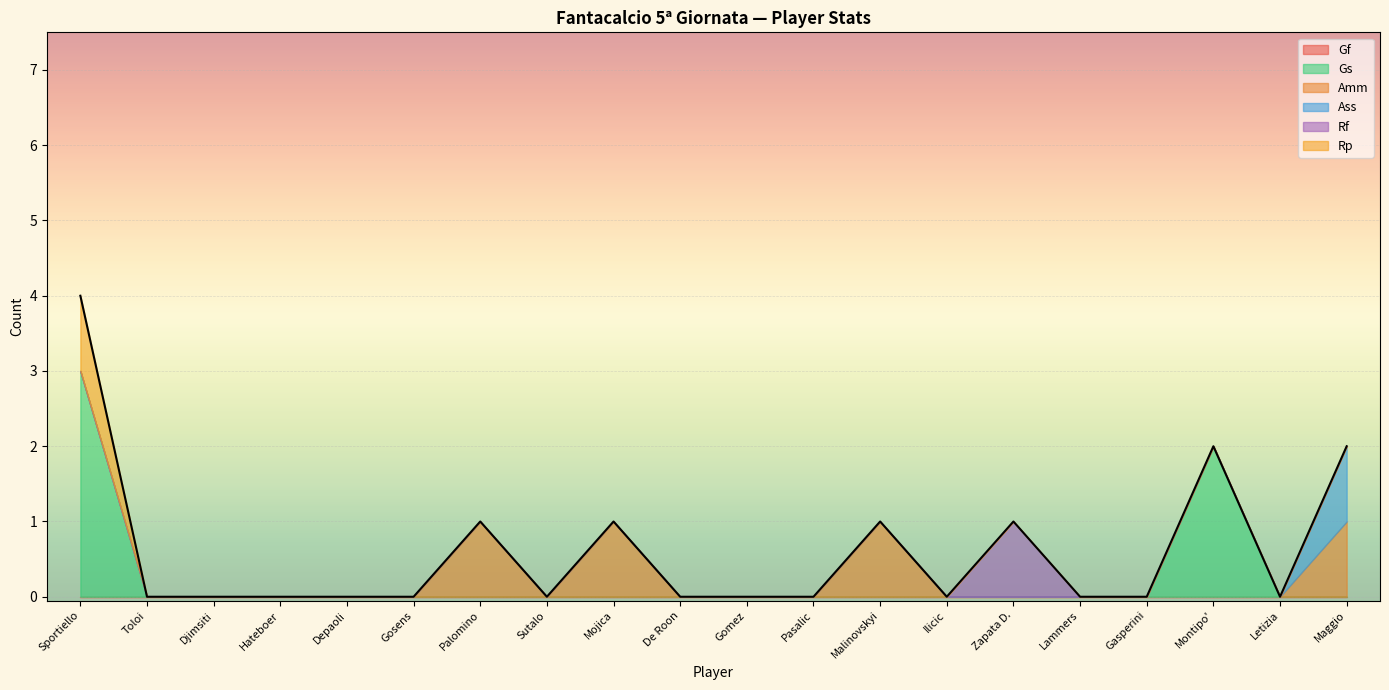

Reading left to right, extract all data points from this chart.

Gf: Sportiello=0	Toloi=0	Djimsiti=0	Hateboer=0	Depaoli=0	Gosens=0	Palomino=0	Sutalo=0	Mojica=0	De Roon=0	Gomez=0	Pasalic=0	Malinovskyi=0	Ilicic=0	Zapata D.=0	Lammers=0	Gasperini=0	Montipo'=0	Letizia=0	Maggio=0
Gs: Sportiello=3	Toloi=0	Djimsiti=0	Hateboer=0	Depaoli=0	Gosens=0	Palomino=0	Sutalo=0	Mojica=0	De Roon=0	Gomez=0	Pasalic=0	Malinovskyi=0	Ilicic=0	Zapata D.=0	Lammers=0	Gasperini=0	Montipo'=2	Letizia=0	Maggio=0
Amm: Sportiello=0	Toloi=0	Djimsiti=0	Hateboer=0	Depaoli=0	Gosens=0	Palomino=1	Sutalo=0	Mojica=1	De Roon=0	Gomez=0	Pasalic=0	Malinovskyi=1	Ilicic=0	Zapata D.=0	Lammers=0	Gasperini=0	Montipo'=0	Letizia=0	Maggio=1
Ass: Sportiello=0	Toloi=0	Djimsiti=0	Hateboer=0	Depaoli=0	Gosens=0	Palomino=0	Sutalo=0	Mojica=0	De Roon=0	Gomez=0	Pasalic=0	Malinovskyi=0	Ilicic=0	Zapata D.=0	Lammers=0	Gasperini=0	Montipo'=0	Letizia=0	Maggio=1
Rf: Sportiello=0	Toloi=0	Djimsiti=0	Hateboer=0	Depaoli=0	Gosens=0	Palomino=0	Sutalo=0	Mojica=0	De Roon=0	Gomez=0	Pasalic=0	Malinovskyi=0	Ilicic=0	Zapata D.=1	Lammers=0	Gasperini=0	Montipo'=0	Letizia=0	Maggio=0
Rp: Sportiello=1	Toloi=0	Djimsiti=0	Hateboer=0	Depaoli=0	Gosens=0	Palomino=0	Sutalo=0	Mojica=0	De Roon=0	Gomez=0	Pasalic=0	Malinovskyi=0	Ilicic=0	Zapata D.=0	Lammers=0	Gasperini=0	Montipo'=0	Letizia=0	Maggio=0